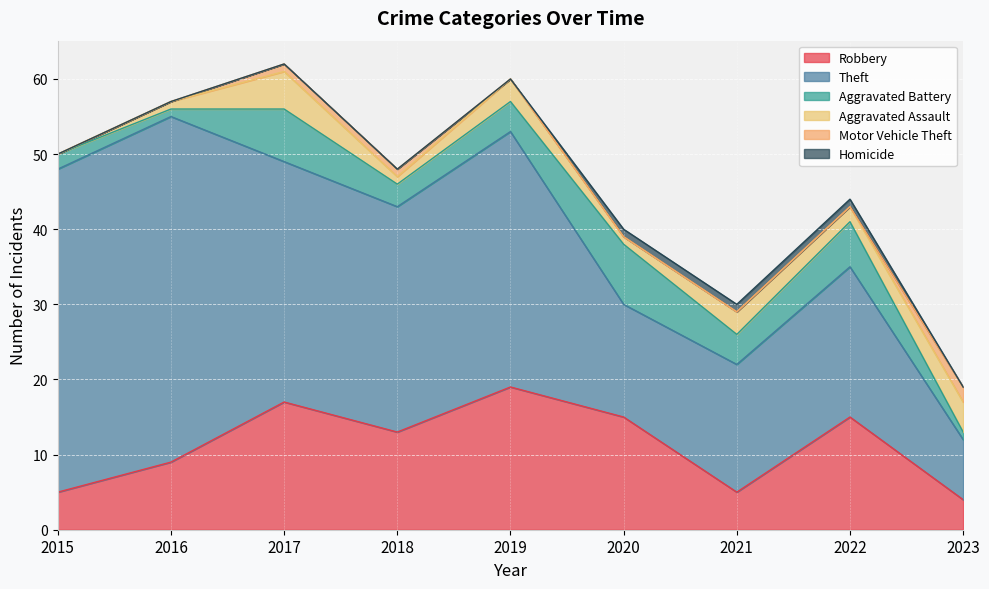

True or false: Homicide and Theft cross at least once.

False